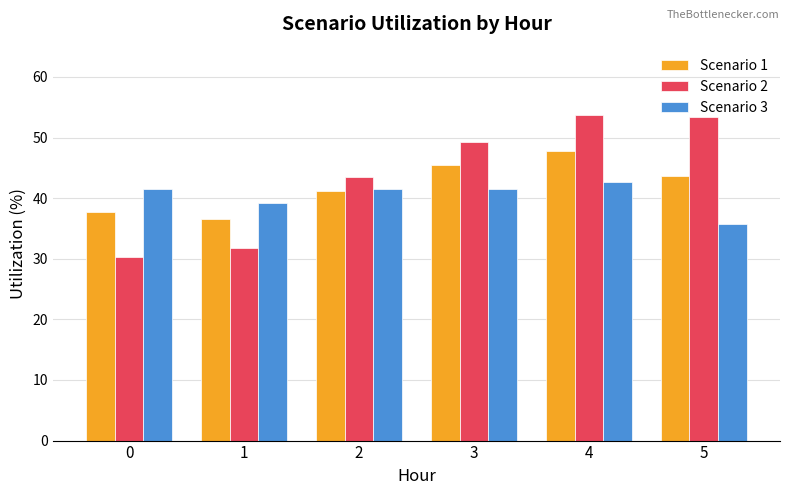

How many bars are there in each group?

3